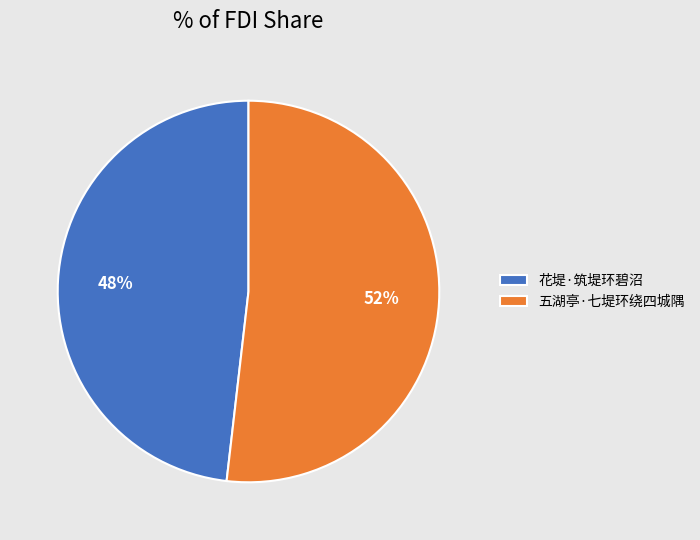

Rank the categories by value from highest to lowest.

五湖亭·七堤环绕四城隅, 花堤·筑堤环碧沼